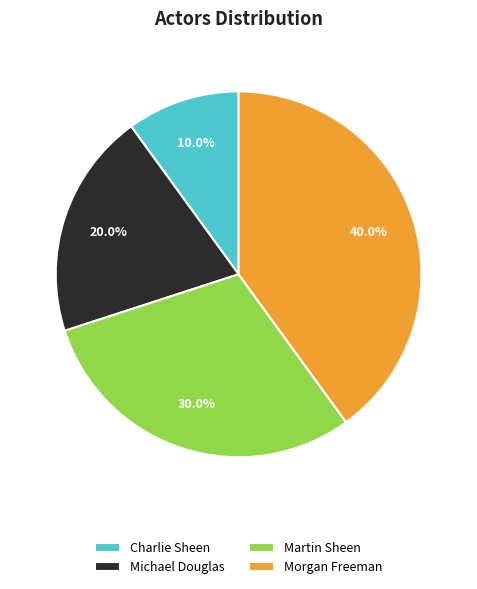

How many slices are in this pie chart?

4